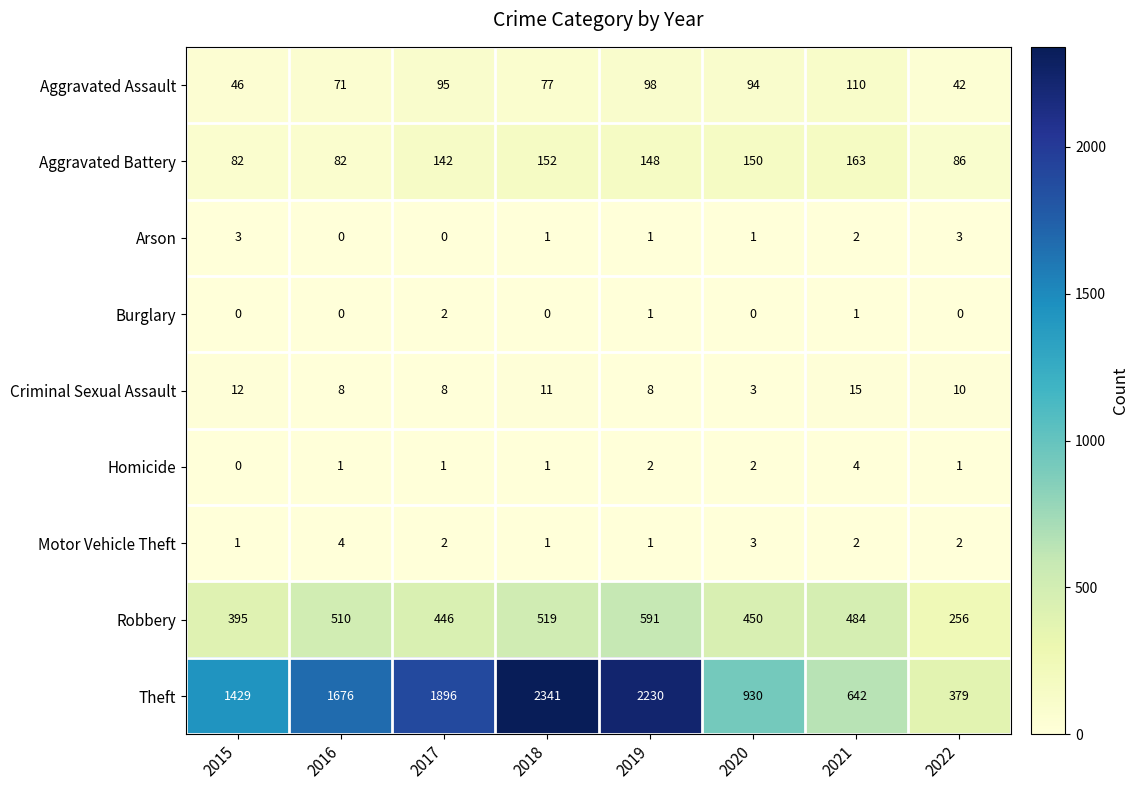

Which series has the largest total across all categories?

Theft